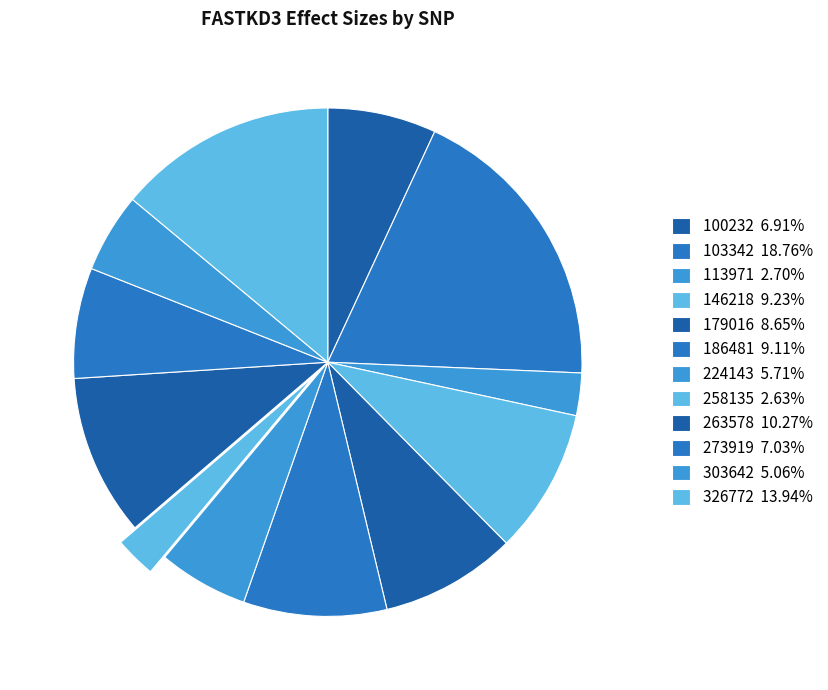

How many segments does this pie chart have?

12